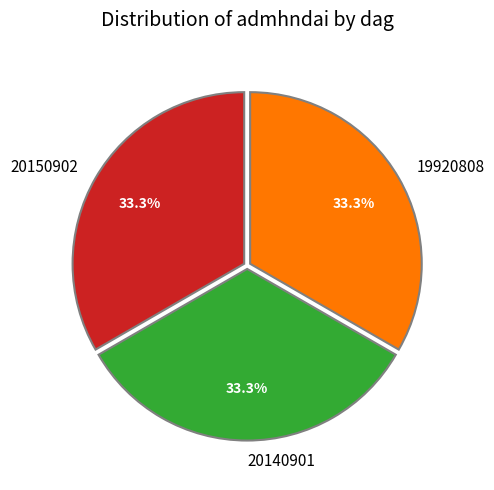

How many segments does this pie chart have?

3